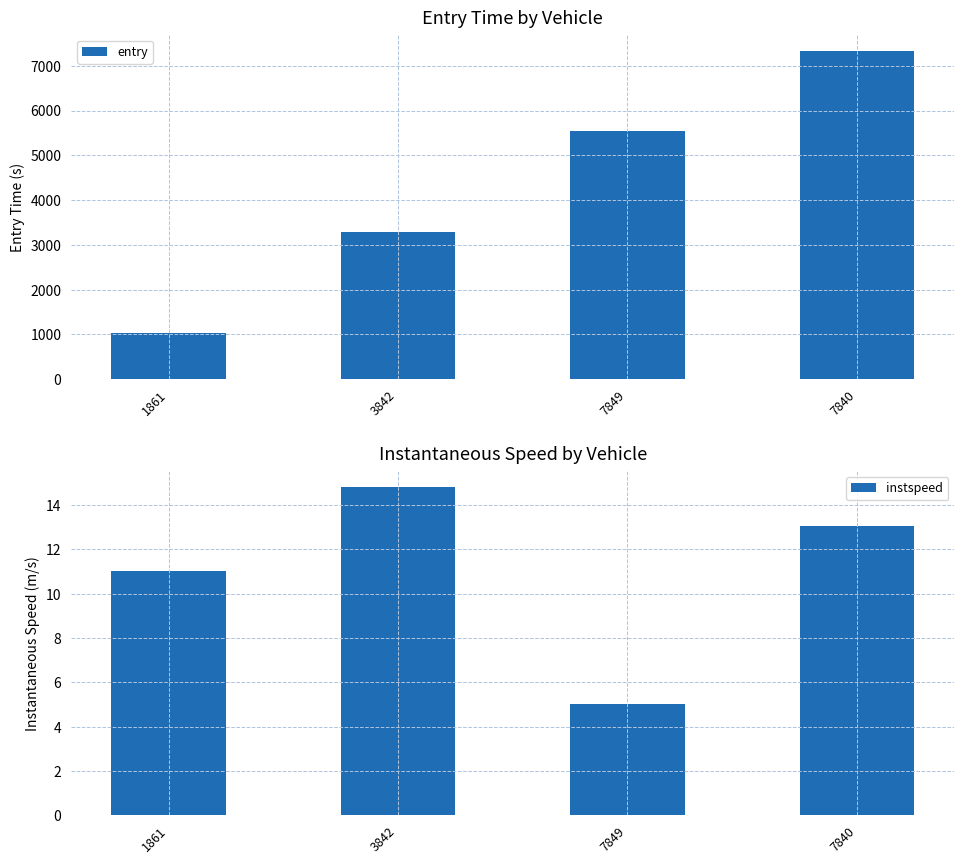

What is the approximate value of instspeed at 3842?

14.8